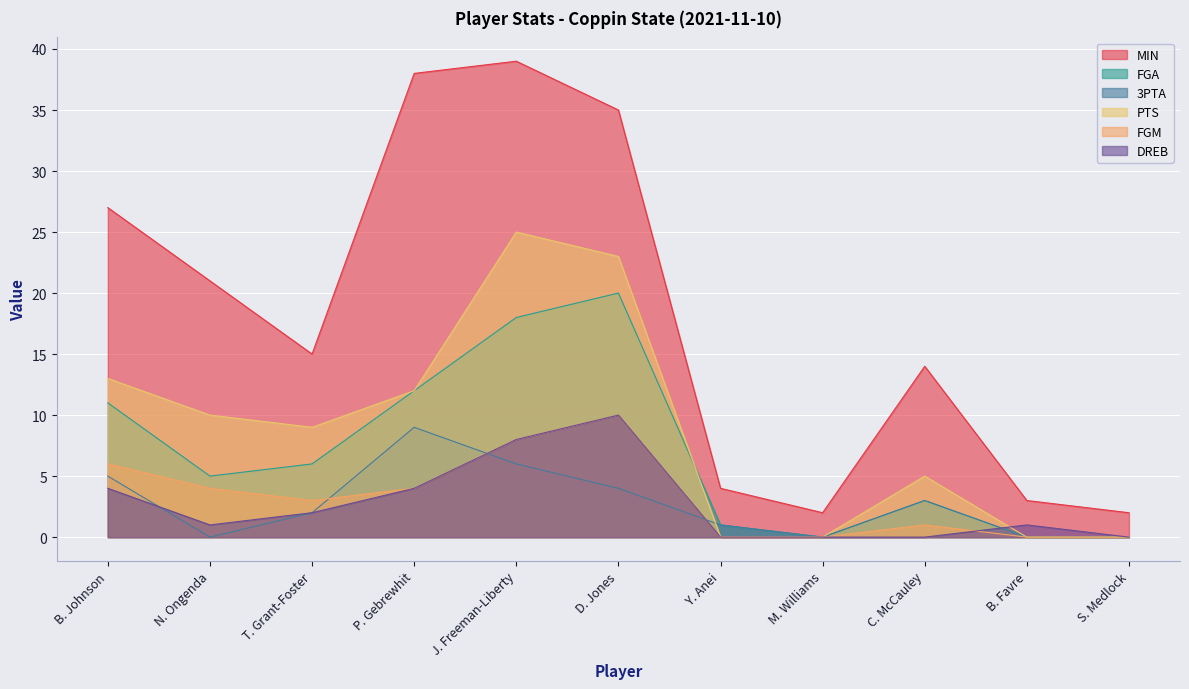

How many lines are shown in the chart?

6